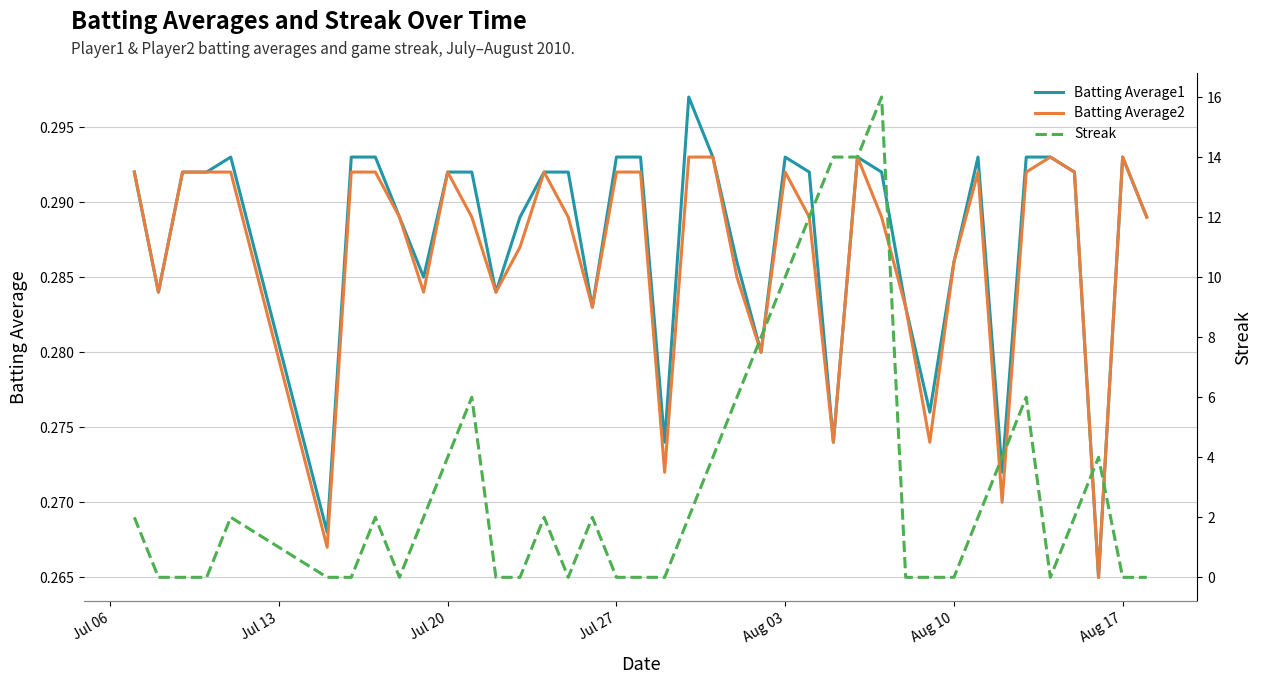

Count the Streak values in the range 0 to 4.

31